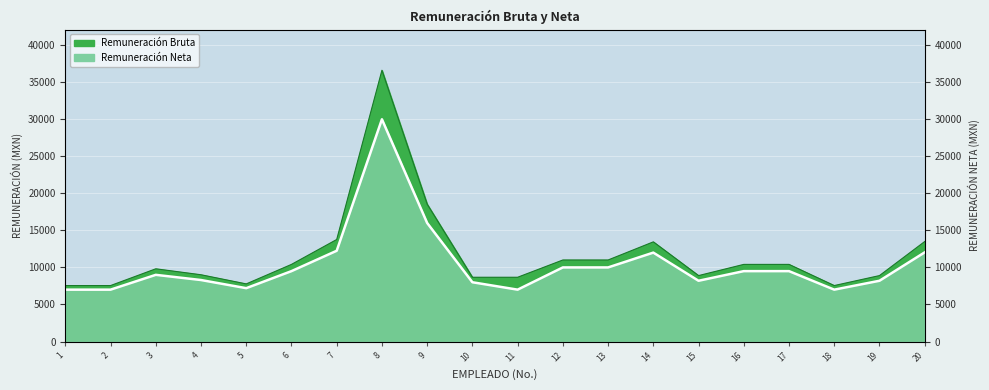

How many distinct data groups are displayed?

2